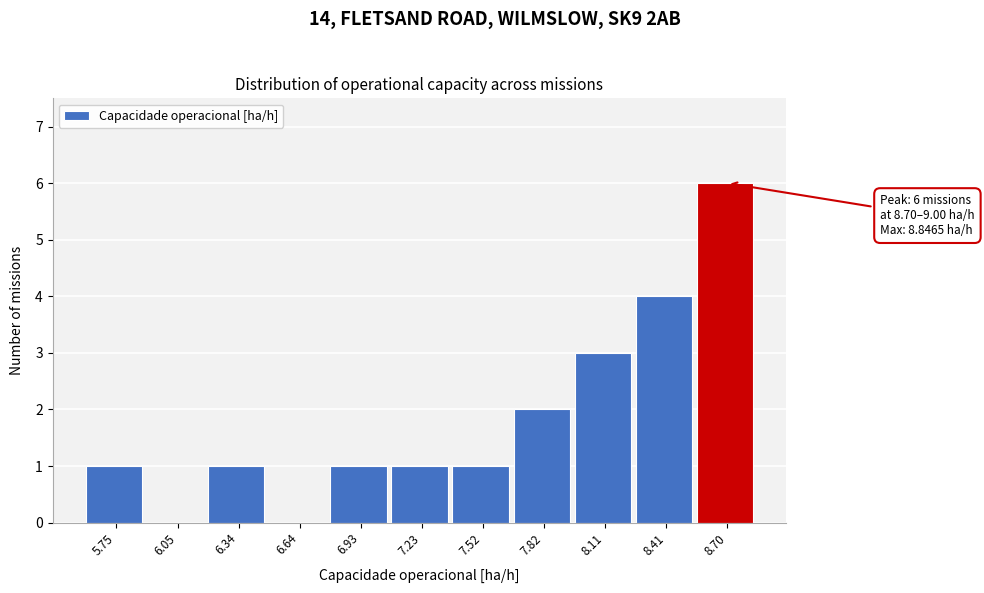

Reading right to left, list all the values displayed in this chart.

8.70=6	8.41=4	8.11=3	7.82=2	7.52=1	7.23=1	6.93=1	6.64=0	6.34=1	6.05=0	5.75=1